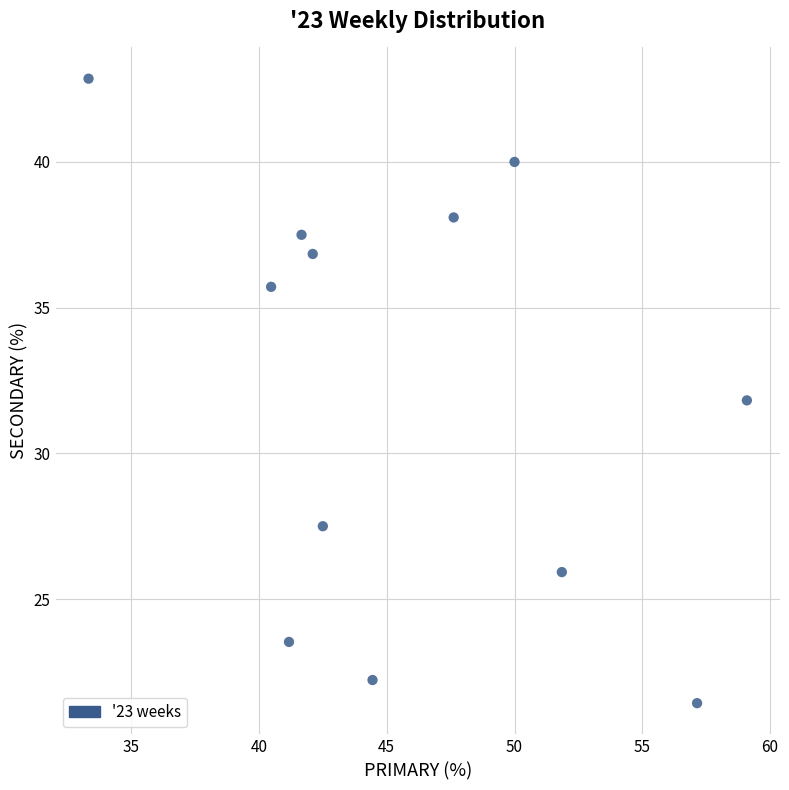

What is the range of Y values (max minus min)?

21.4